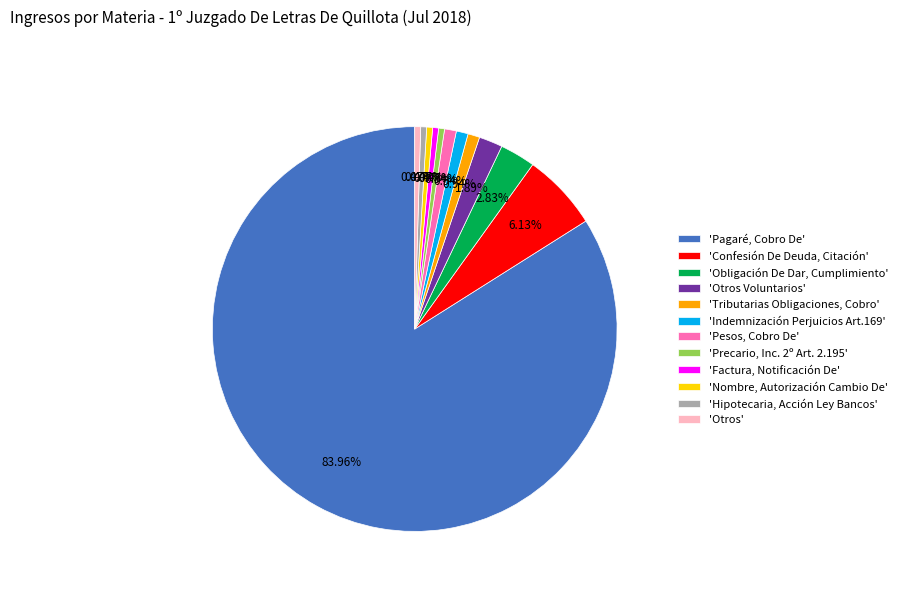

Is the sum of 'Obligación De Dar, Cumplimiento' and 'Hipotecaria, Acción Ley Bancos' greater than half?

No